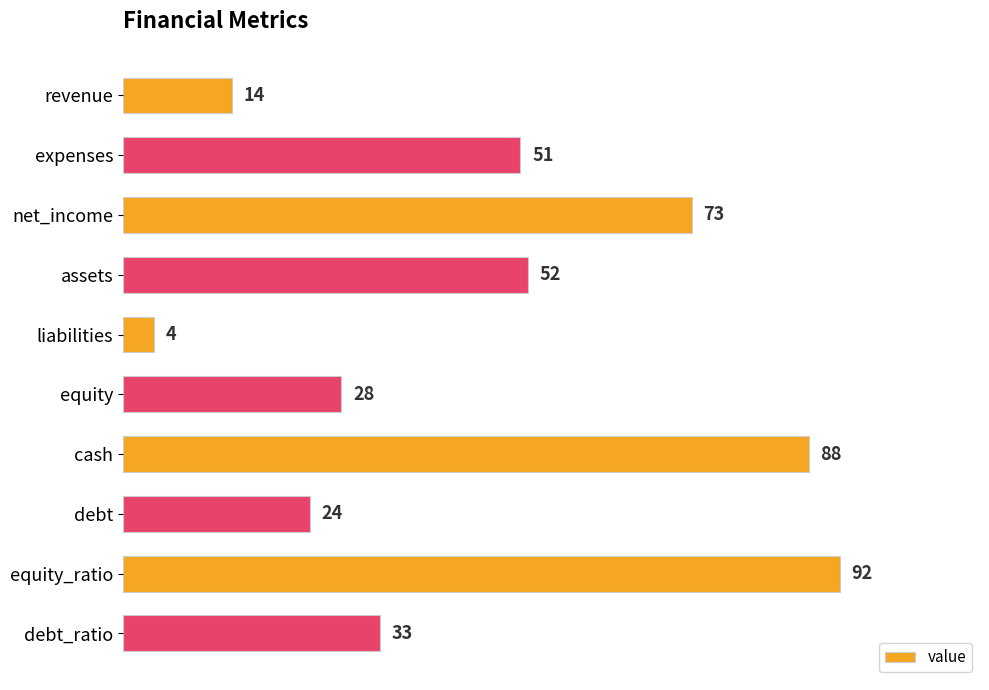

What is the difference between the maximum and second lowest values?

78